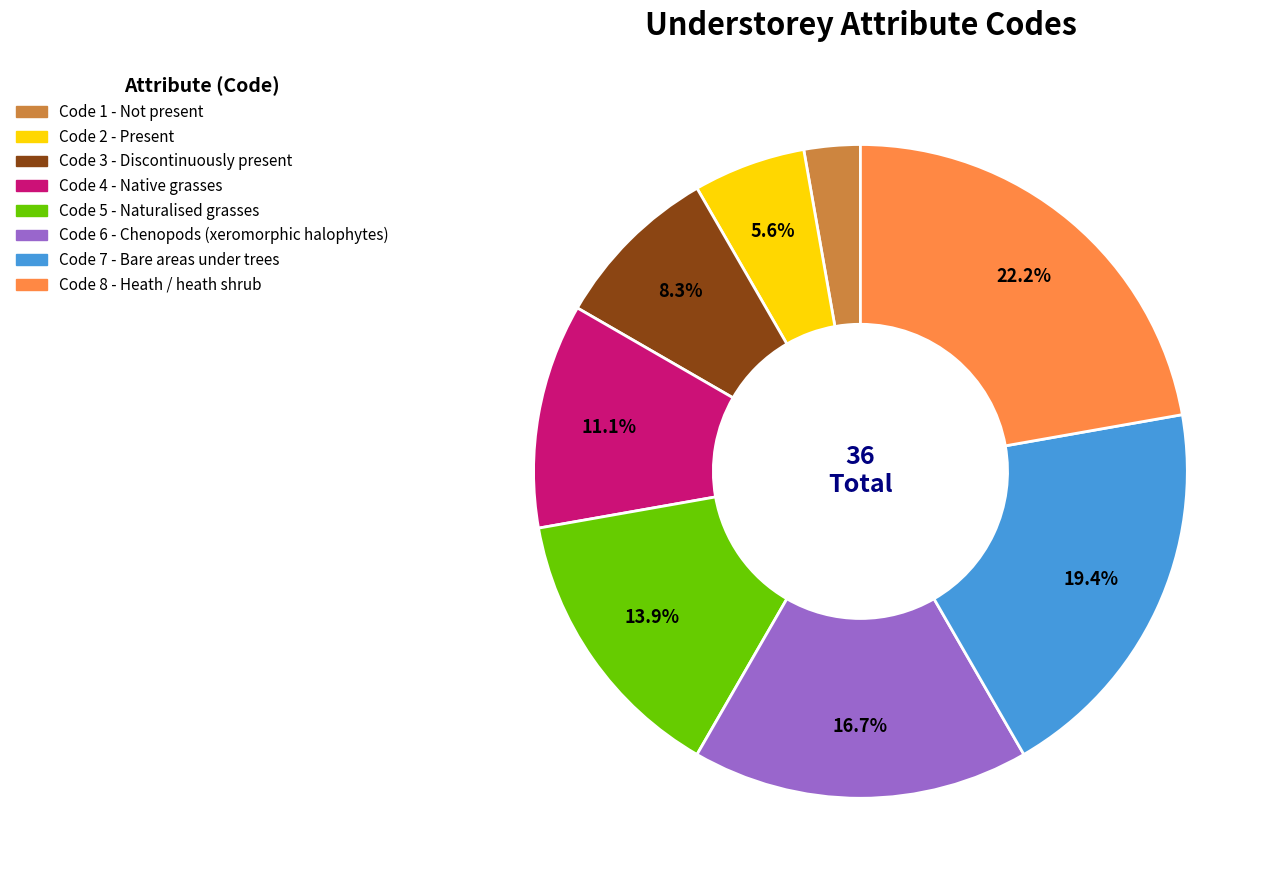

Is there any slice that represents more than half of the pie?

No